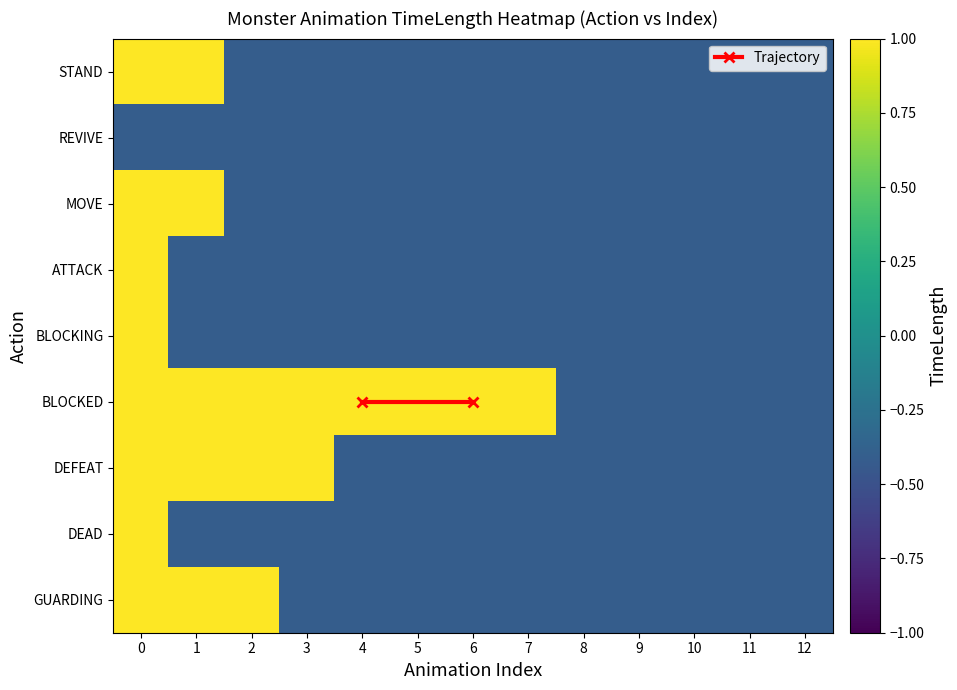

True or false: GUARDING has a value of -0.7 at 8.

False